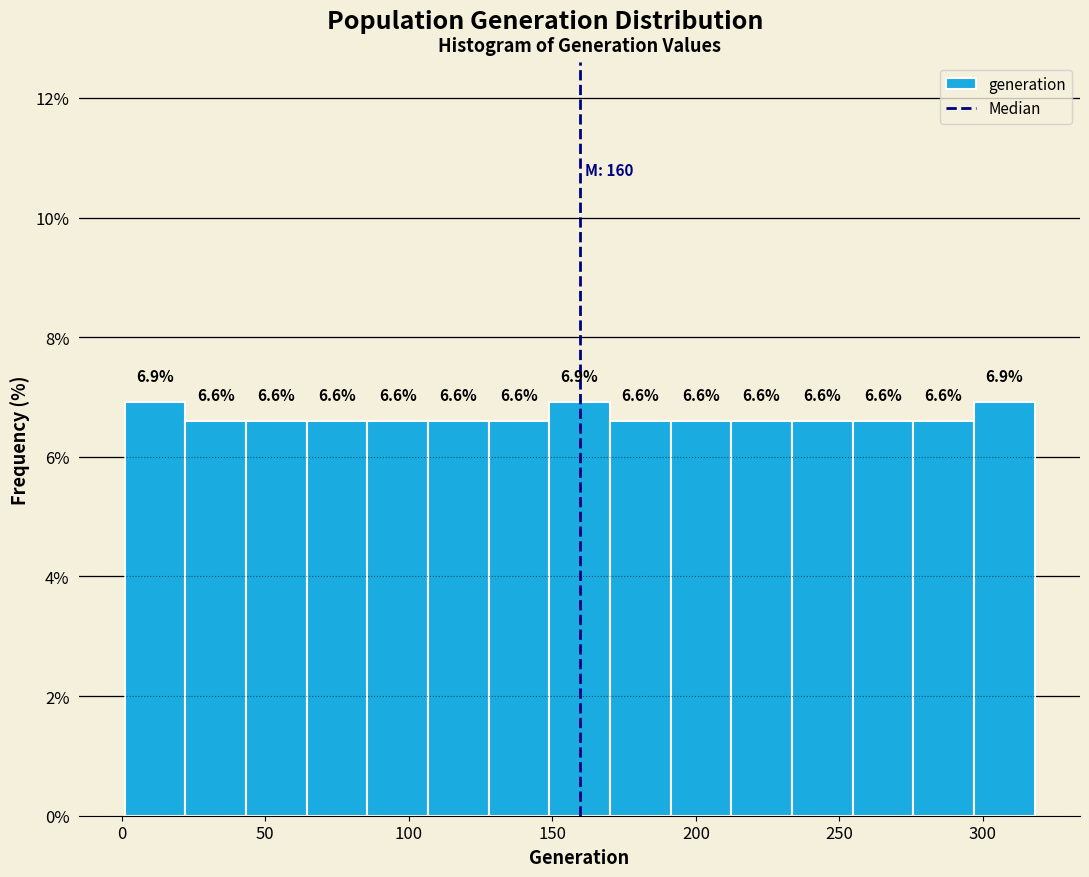

Reading left to right, transcribe this chart: for each bar, give the range it covers on the x-axis and its height. The bar edges are not printed on the chart, so give them approximately, as read against the axis.

0 to 20: 6.9
20 to 45: 6.6
45 to 65: 6.6
65 to 85: 6.6
85 to 105: 6.6
105 to 130: 6.6
130 to 150: 6.6
150 to 170: 6.9
170 to 190: 6.6
190 to 210: 6.6
210 to 235: 6.6
235 to 255: 6.6
255 to 275: 6.6
275 to 295: 6.6
295 to 320: 6.9